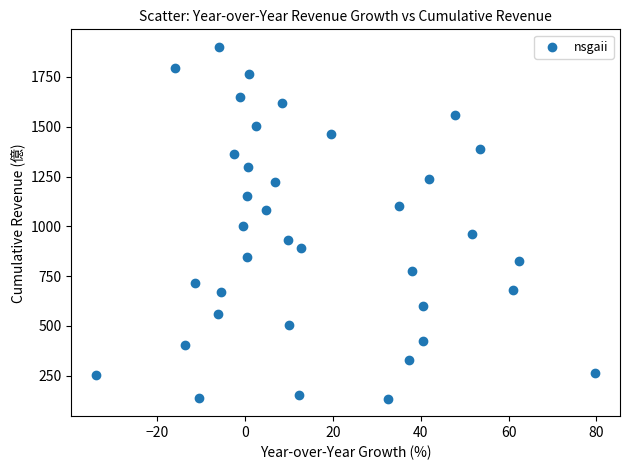

What is the range of X values (max minus min)?

113.7